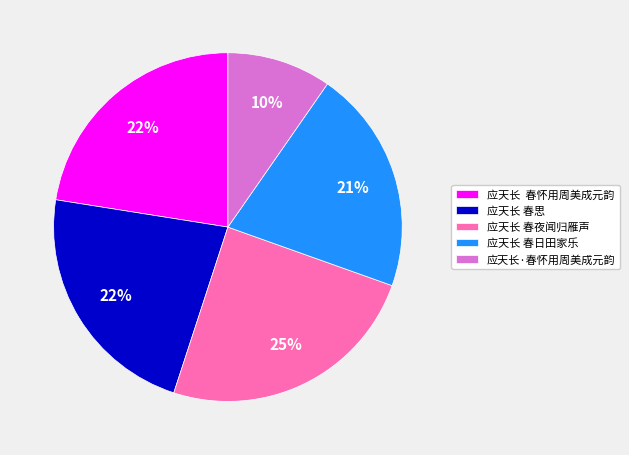

Is the sum of 应天长 春思 and 应天长 春日田家乐 greater than half?

No